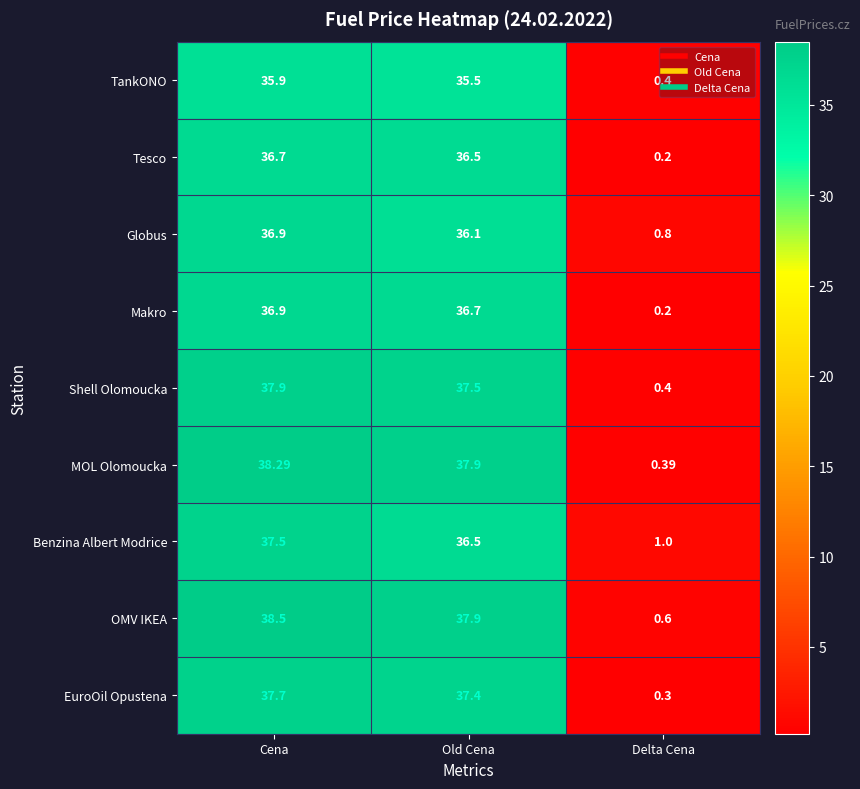

Which category has the lowest value across all series?

Delta Cena